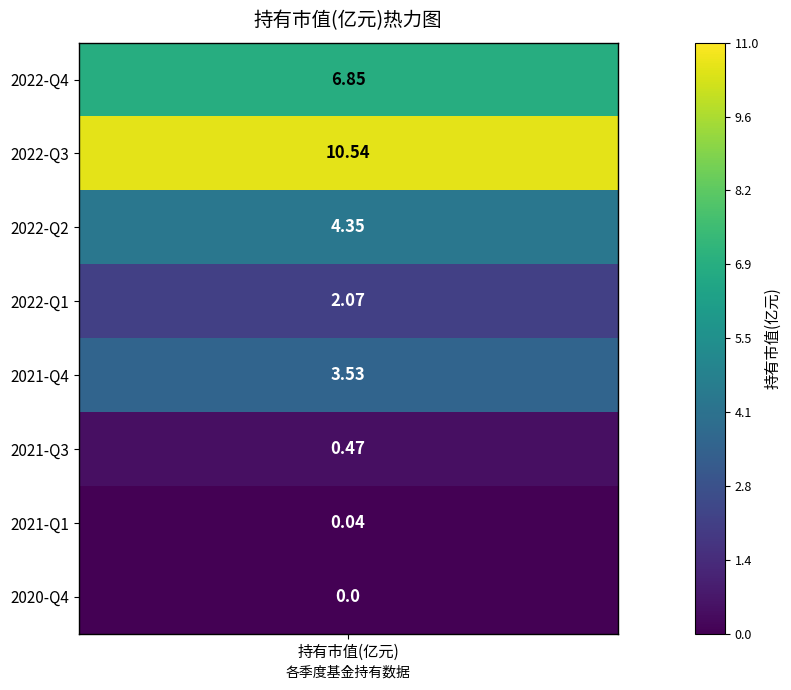

How many values are below 3?

4